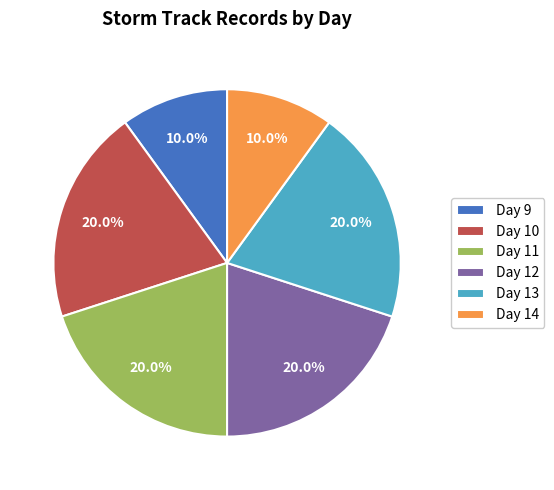

What percentage is the Day 11 slice, to the nearest percent?

20%